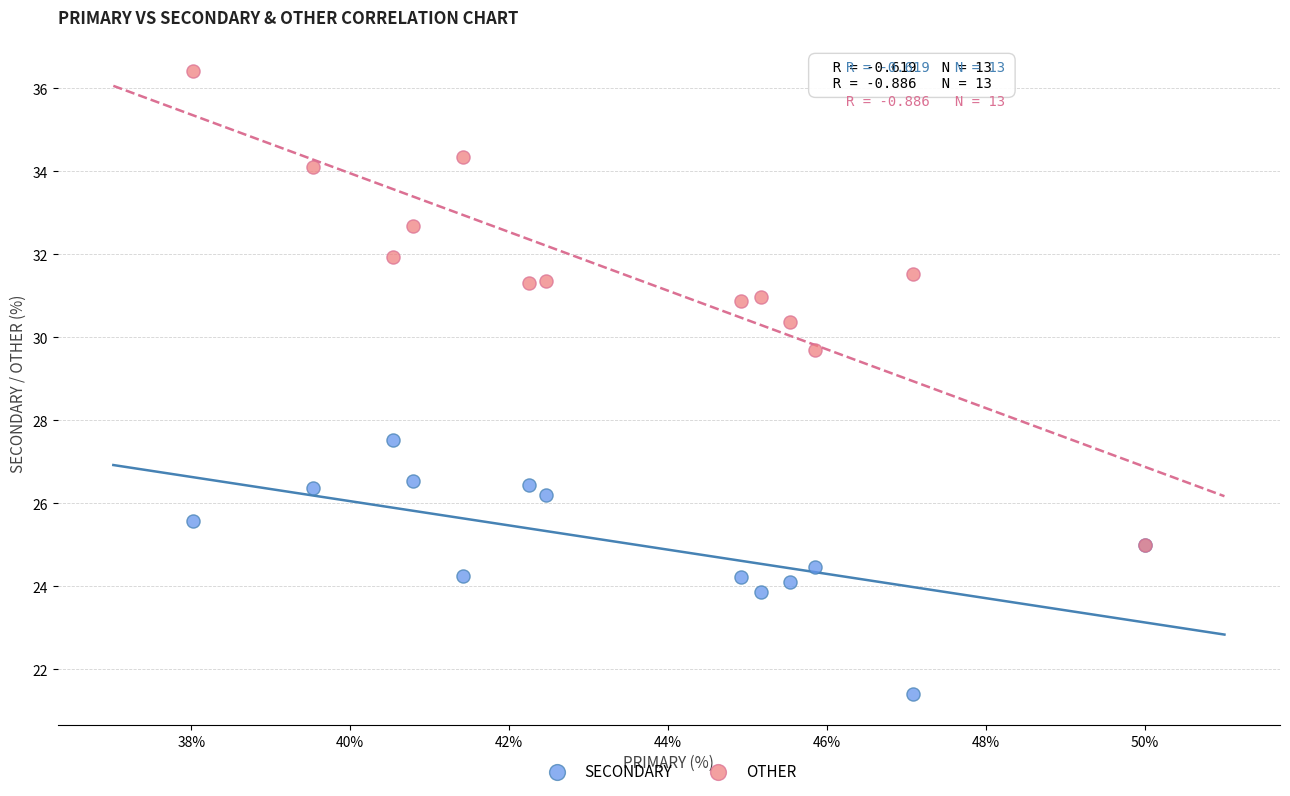

Which series has the largest Y range (max minus min)?

OTHER